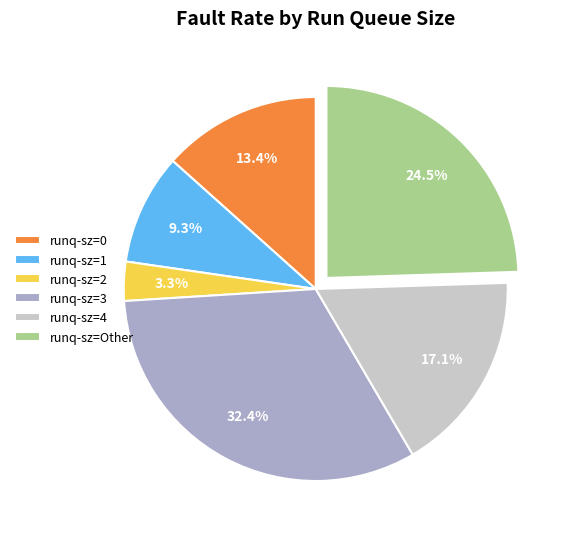

Combined, do runq-sz=Other and runq-sz=3 account for over 50%?

Yes